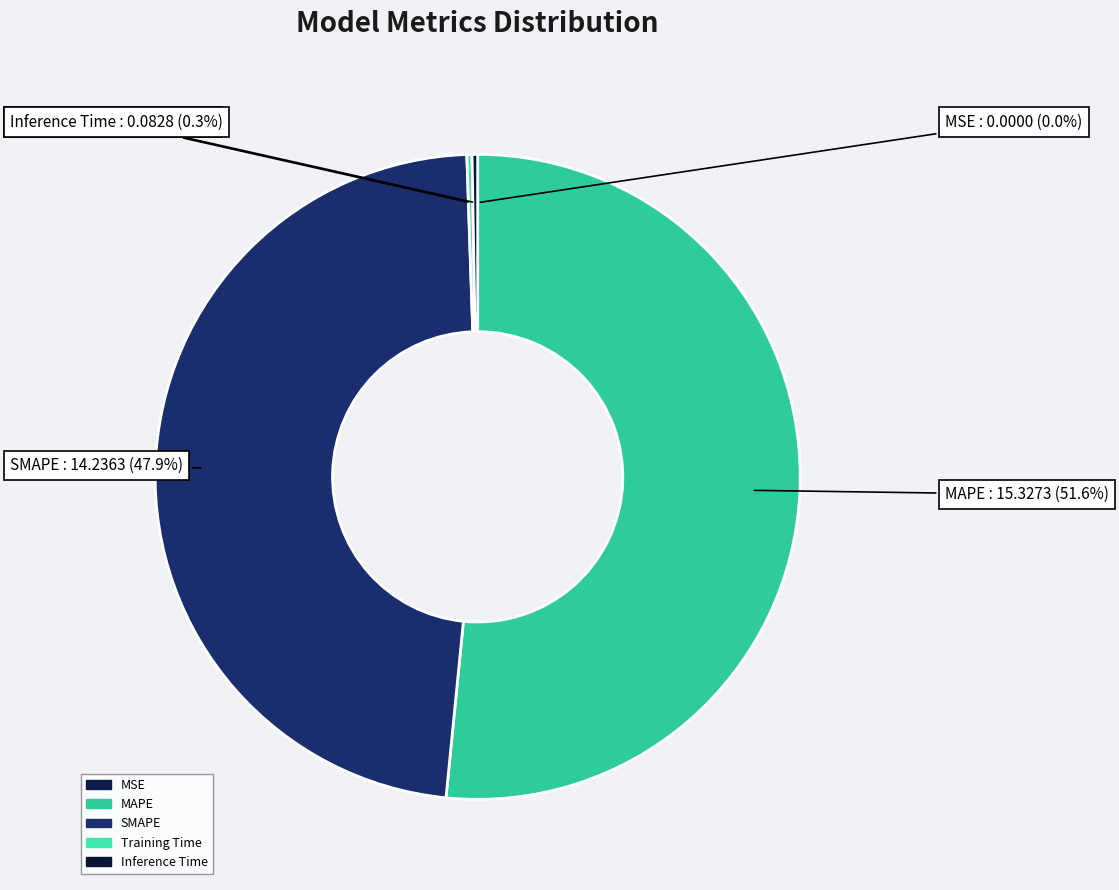

Between SMAPE and MAPE, which is larger?

MAPE